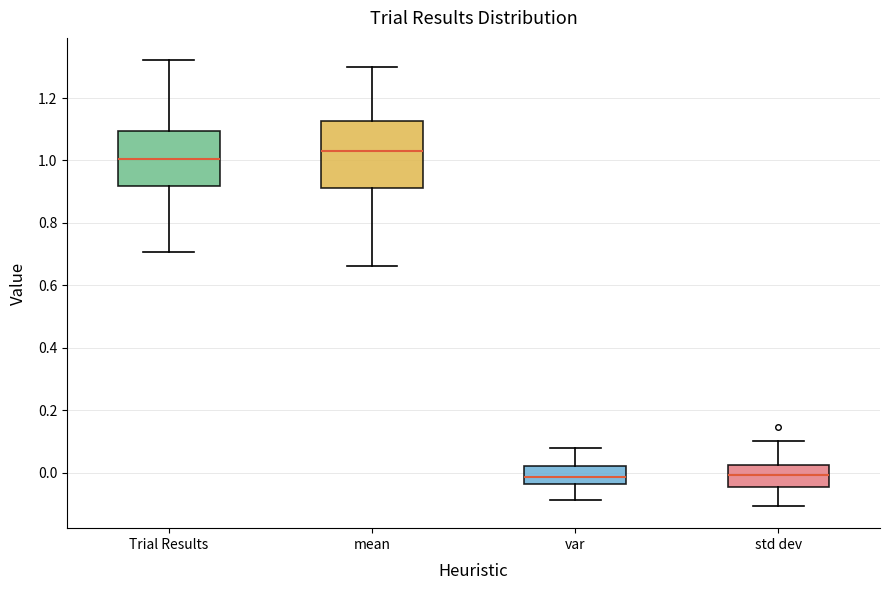

Reading left to right, read every box against the y-axis: the position of its median line, the range the box covers, and the ends of its whiskers. The values are not printed on the chart, so give them approximately, as read against the axis.

Trial Results: median 1.00, box 0.92 to 1.10, whiskers 0.70 to 1.32
mean: median 1.04, box 0.92 to 1.12, whiskers 0.66 to 1.30
var: median -0.02, box -0.04 to 0.02, whiskers -0.08 to 0.08
std dev: median 0.00, box -0.04 to 0.02, whiskers -0.10 to 0.10